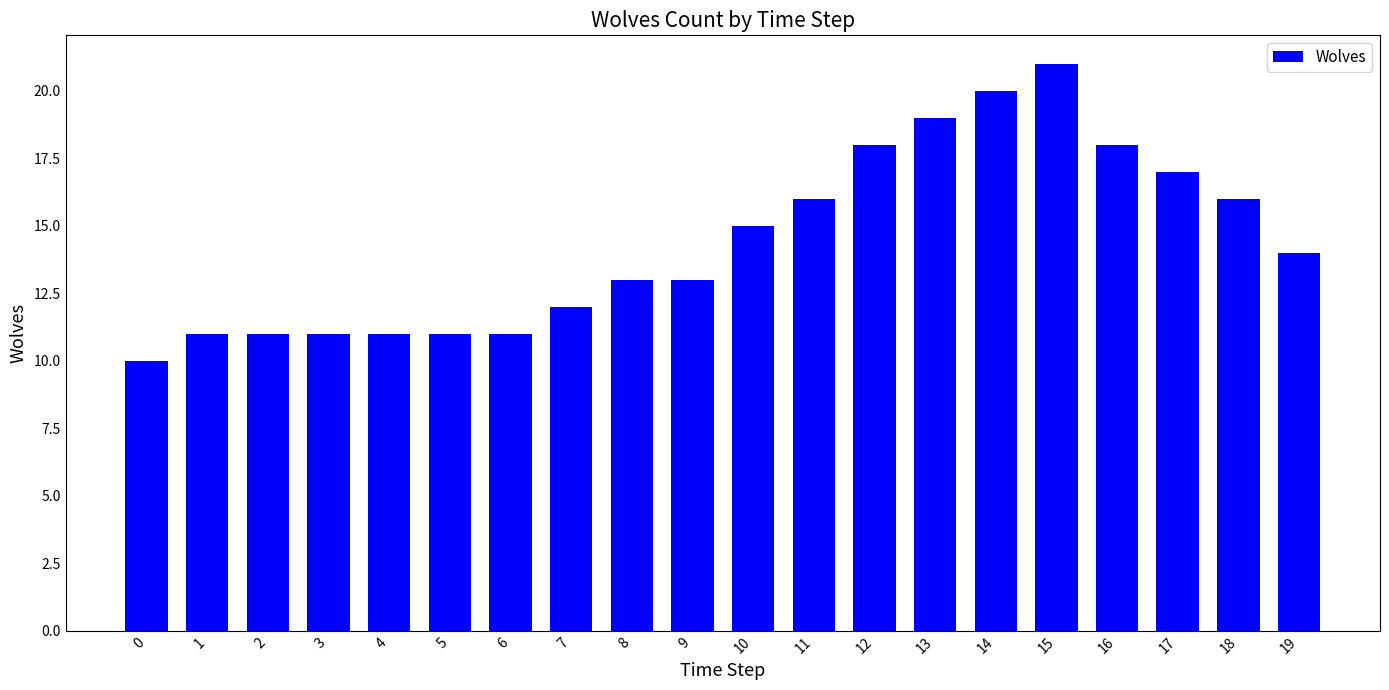

What is the change in value from 6 to 8?

+2